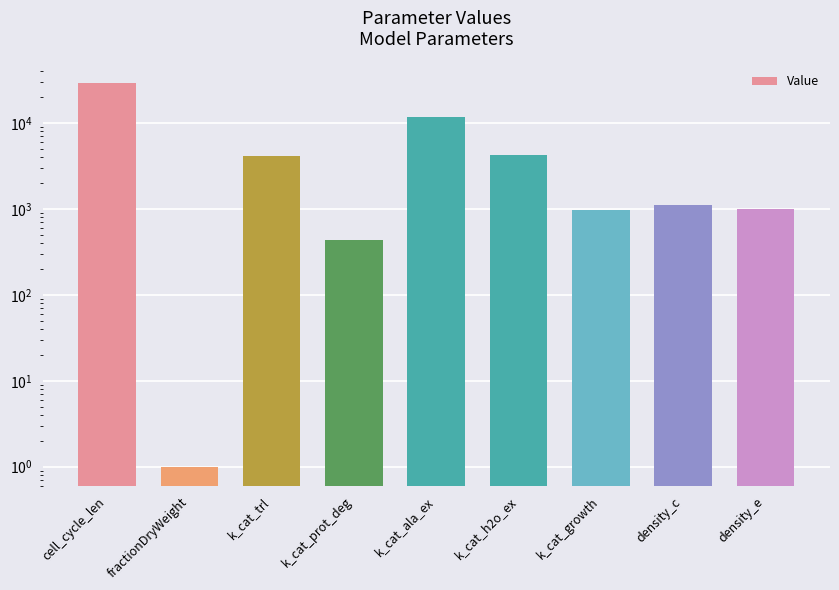

Reading right to left, list all the values displayed in this chart.

1000.0	1100.0	971.1	4218.1	11598.6	431.6	4117.4	1.0	28800.0